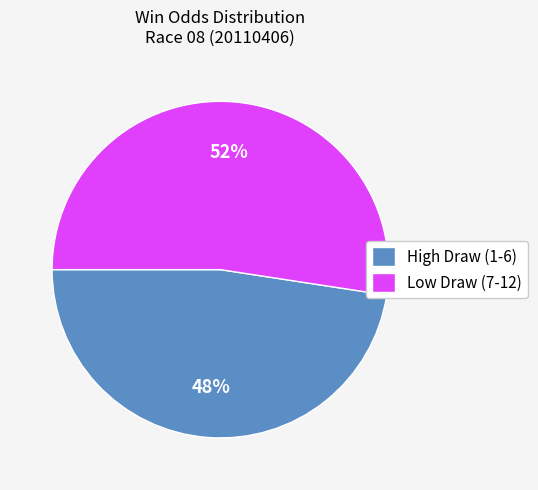

Count the number of slices in the pie.

2